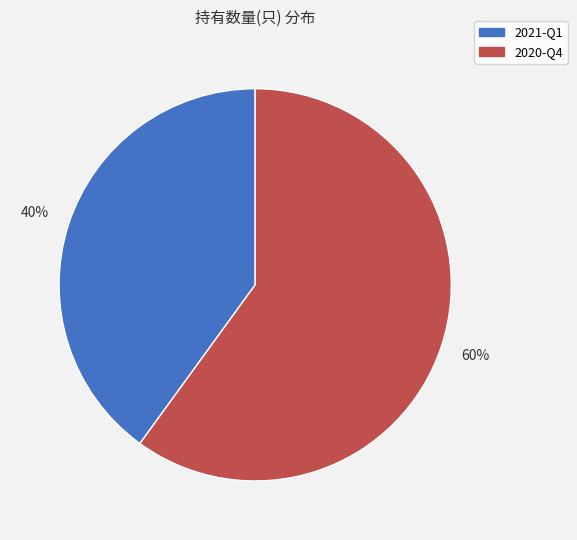

To the nearest percent, what portion does 2021-Q1 represent?

40%